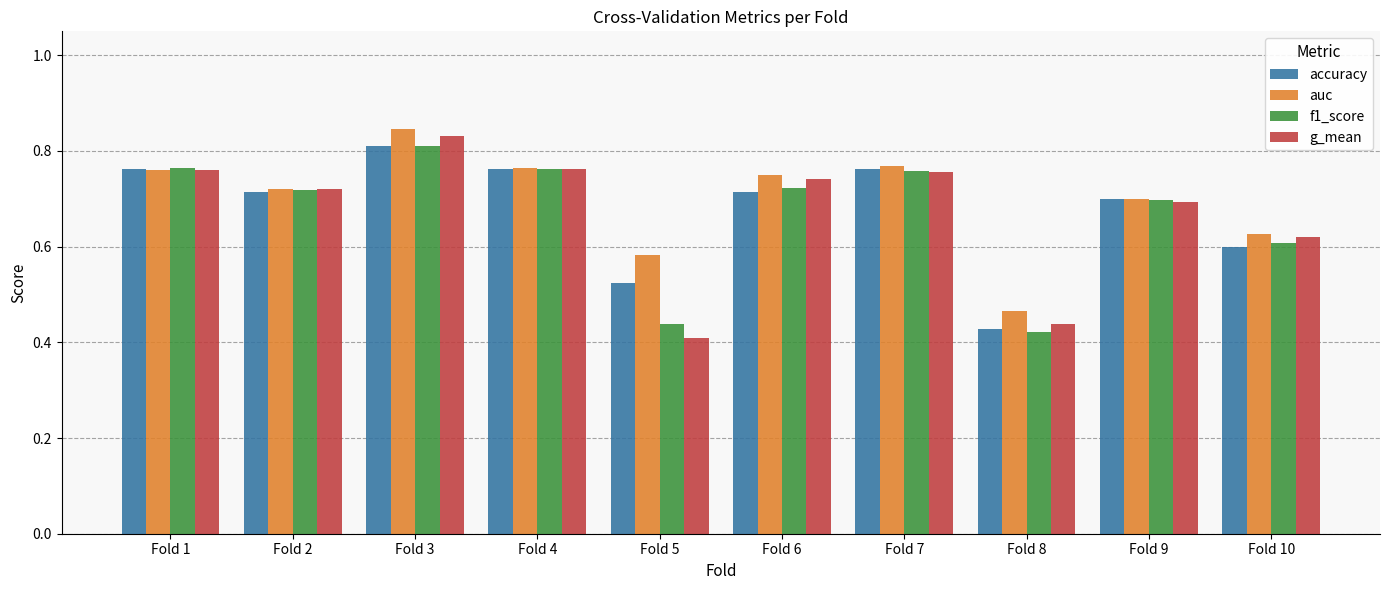

The value of f1_score at Fold 1 is 0.3. True or false?

False